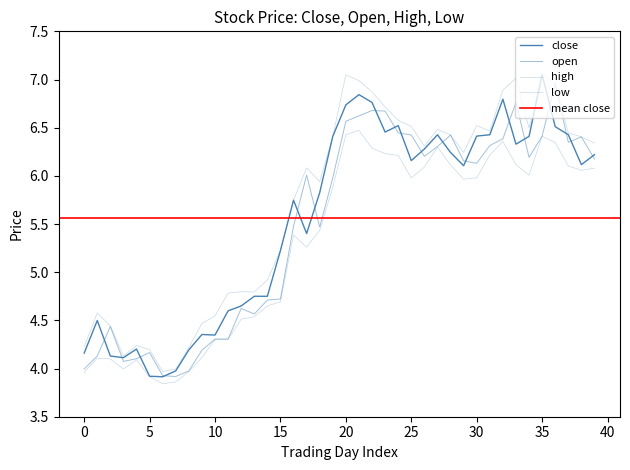

What is the label of the 35th point from the left?

34